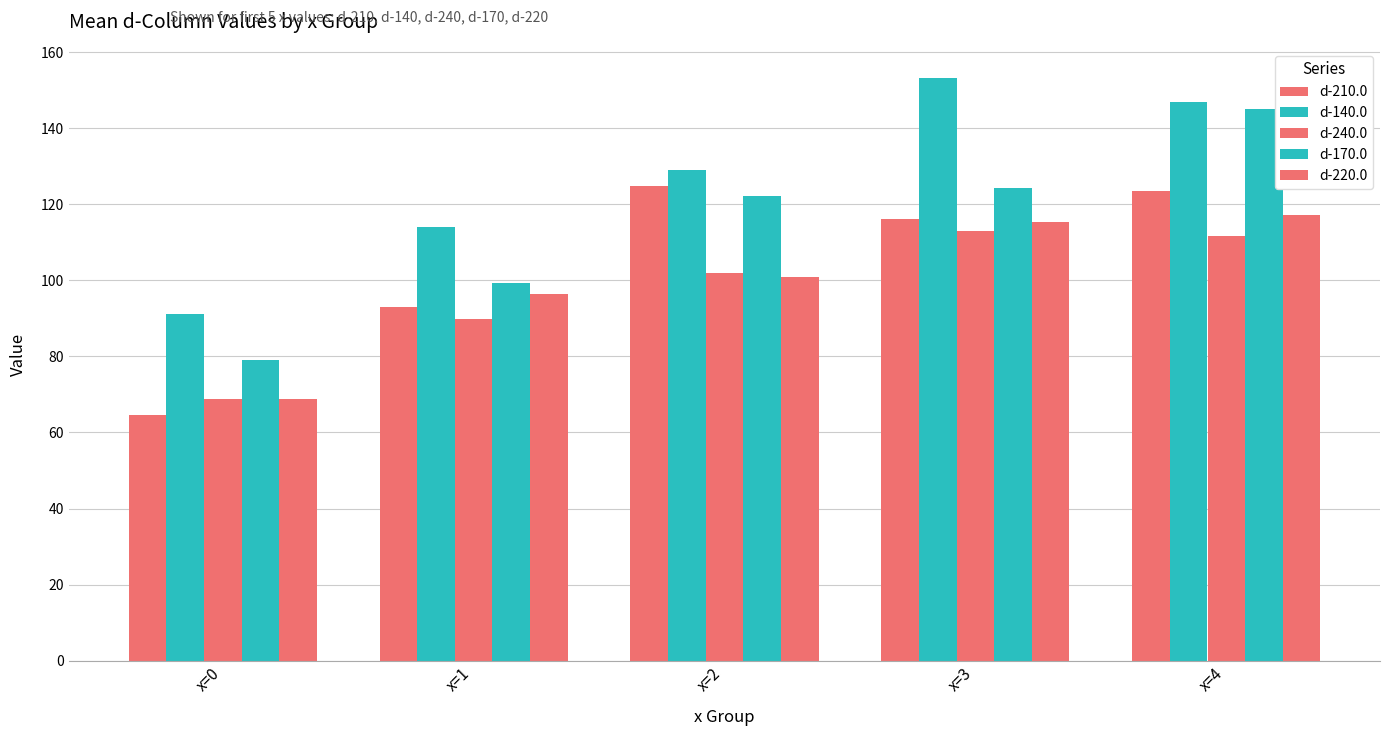

Count the number of categories in the chart.

5